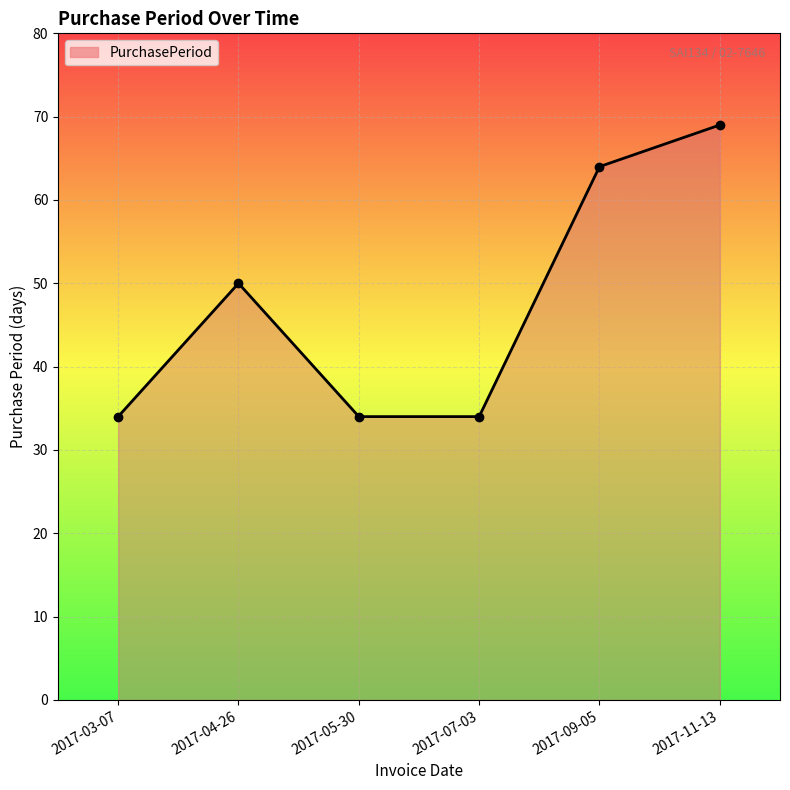

Which label corresponds to the largest value in the chart?

2017-11-13